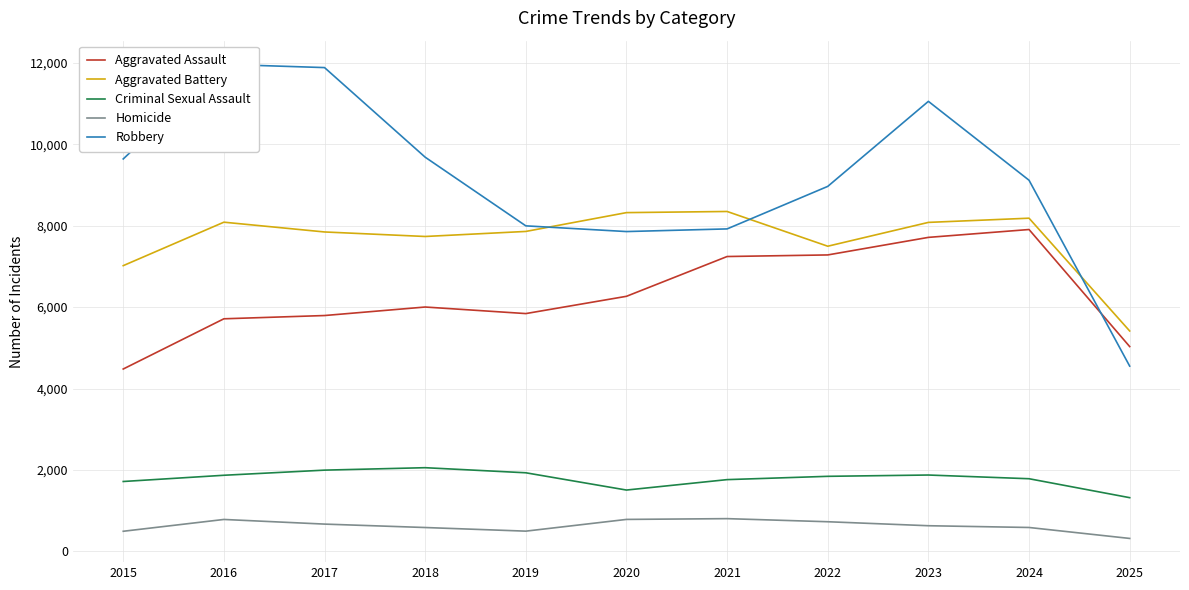

What is the sum of the Robbery values at 2019 and 2020?

15850